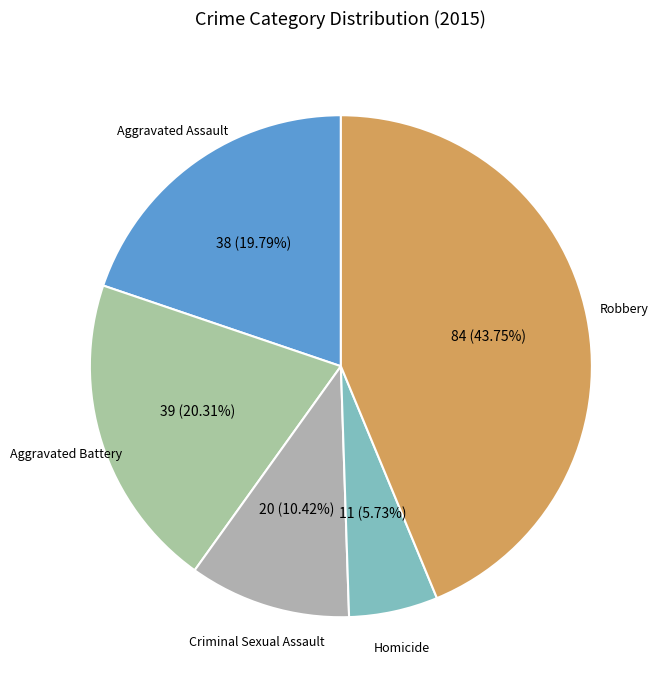

What is the ratio of the value at Criminal Sexual Assault to the value at Homicide?

1.8